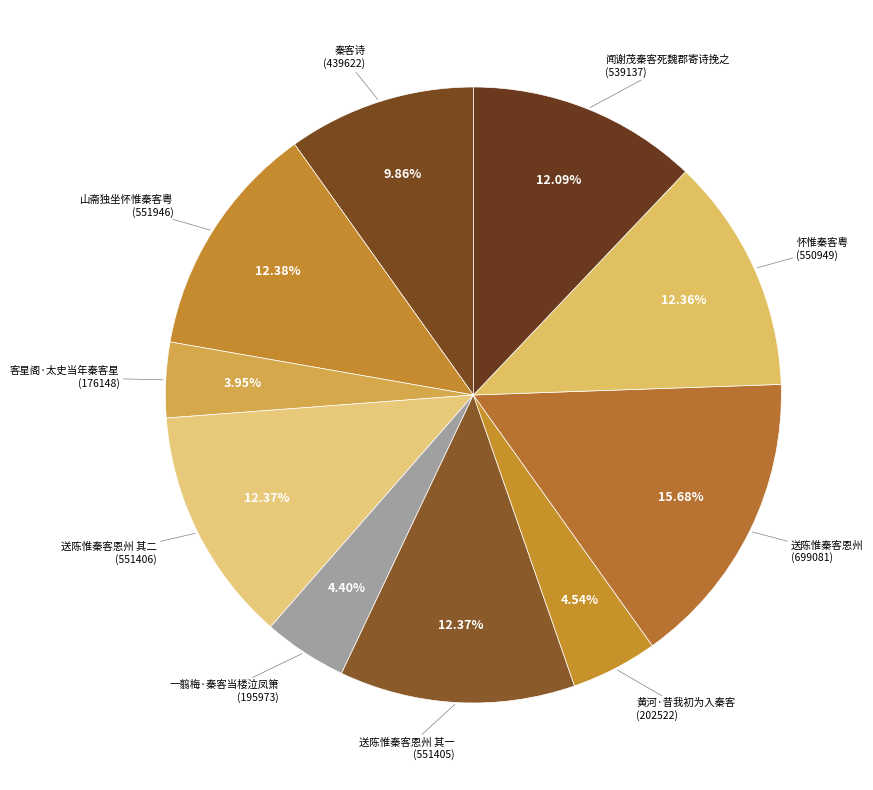

Count the number of slices in the pie.

10